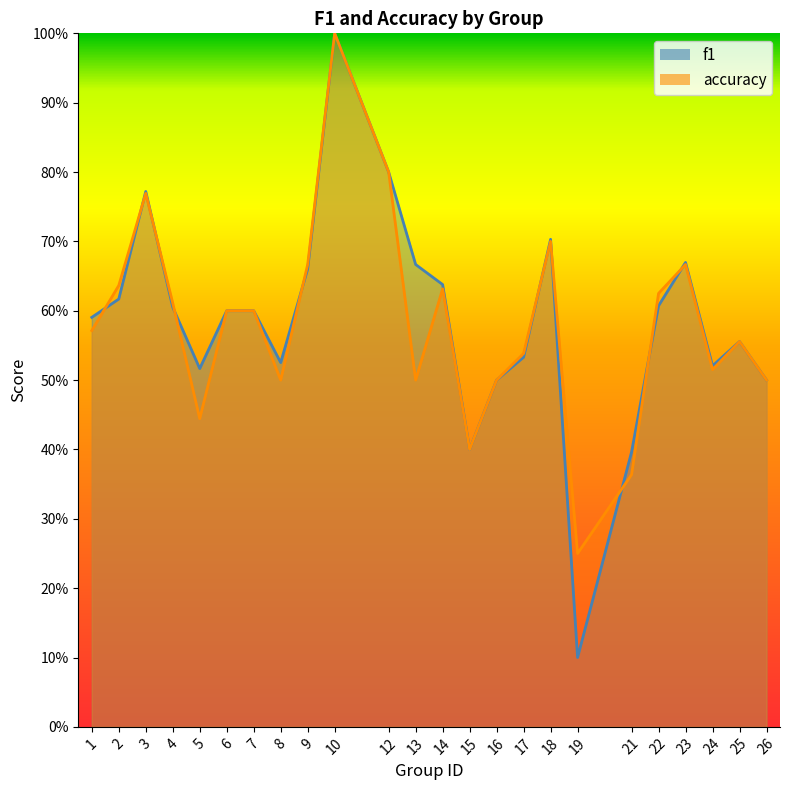

After their last crossing, which series has the higher values: f1 or accuracy?

f1